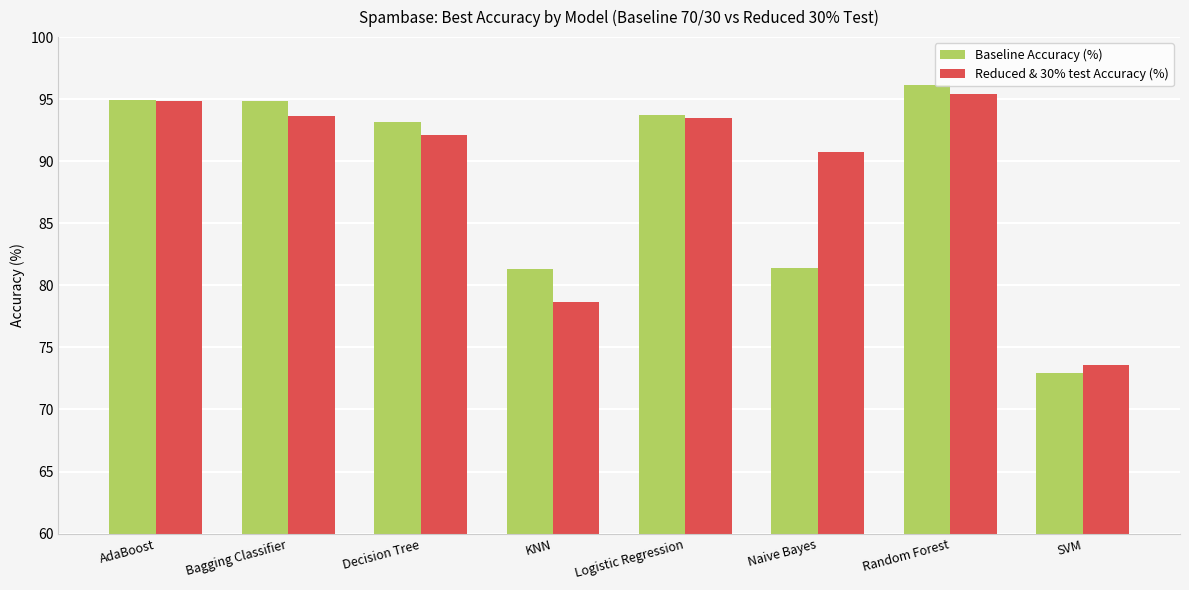

What is the label of the 4th bar from the left?

KNN